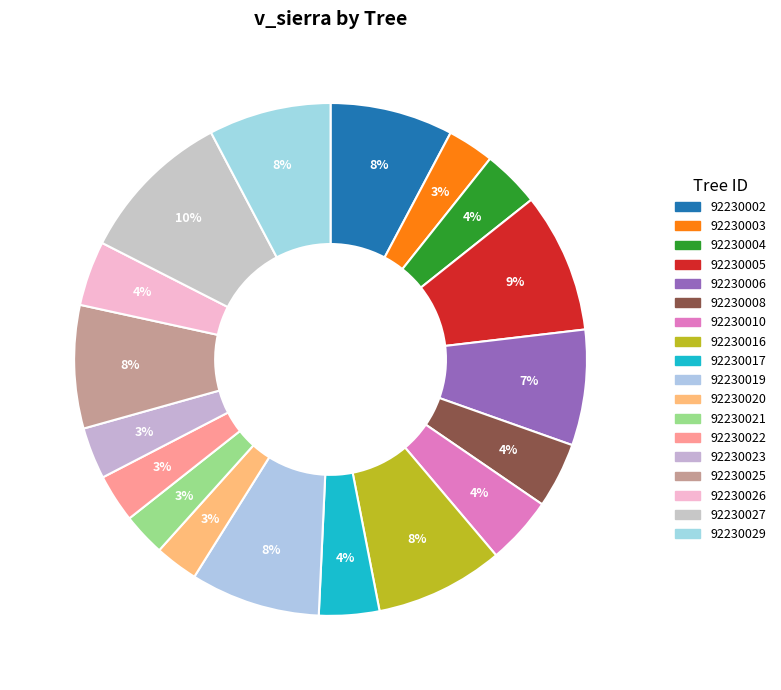

What percentage is the 92230019 slice, to the nearest percent?

8%